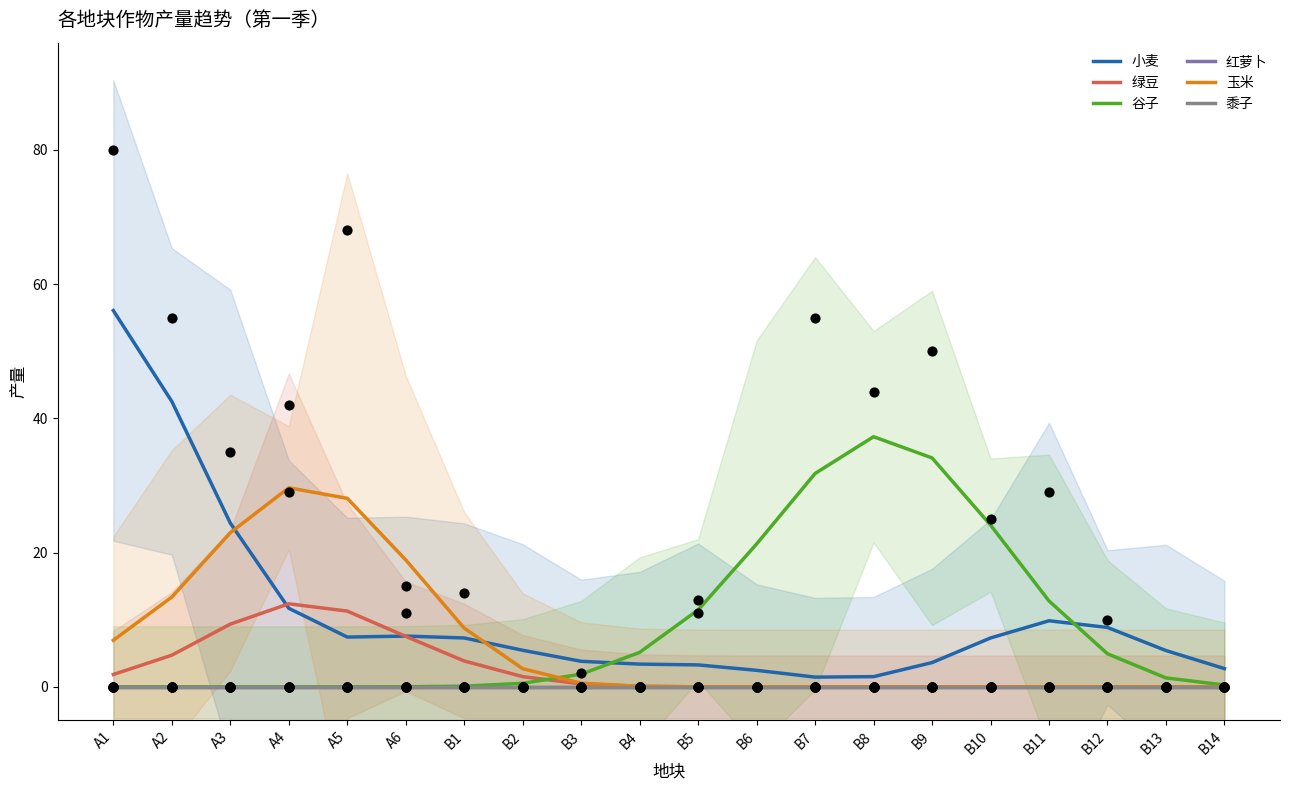

Which series reaches the maximum Y coordinate?

小麦